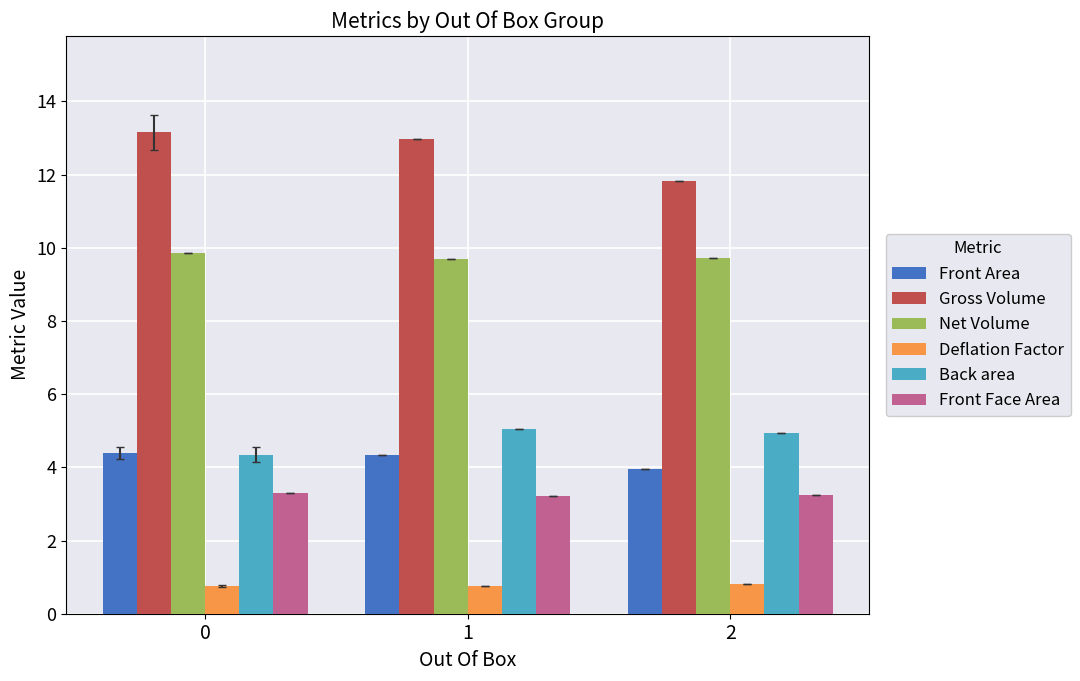

Which series has the largest total across all categories?

Gross Volume